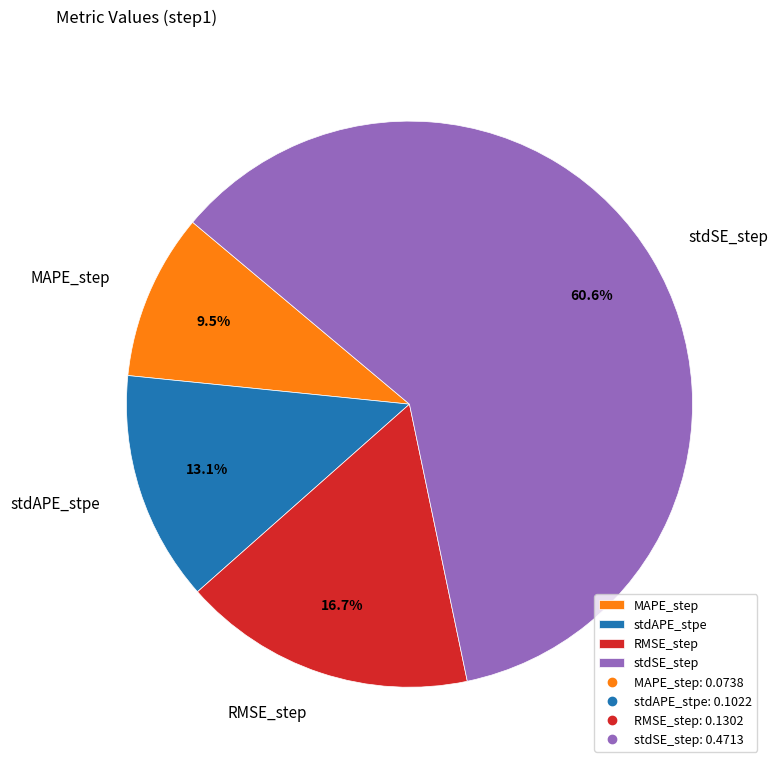

What is the majority slice?

stdSE_step